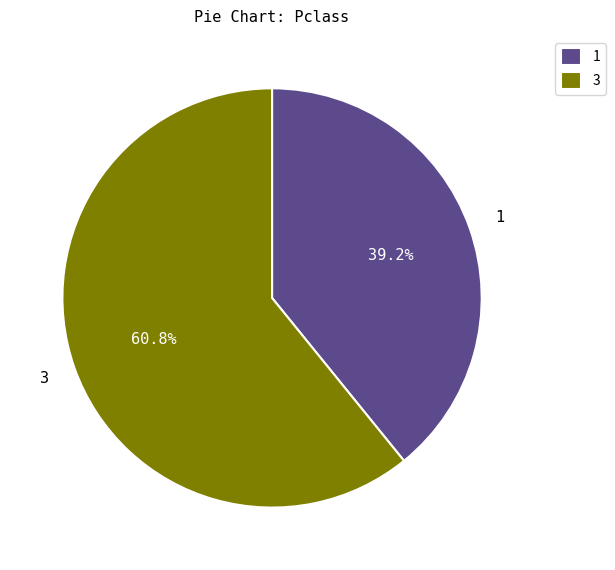

What is the largest slice in the pie chart?

3